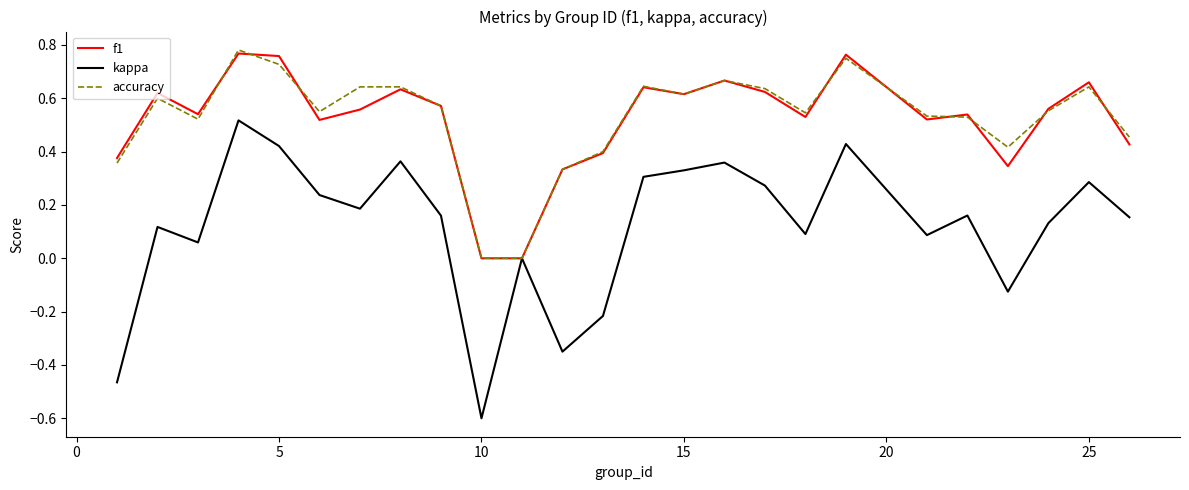

Which series has the largest range (max minus min)?

kappa